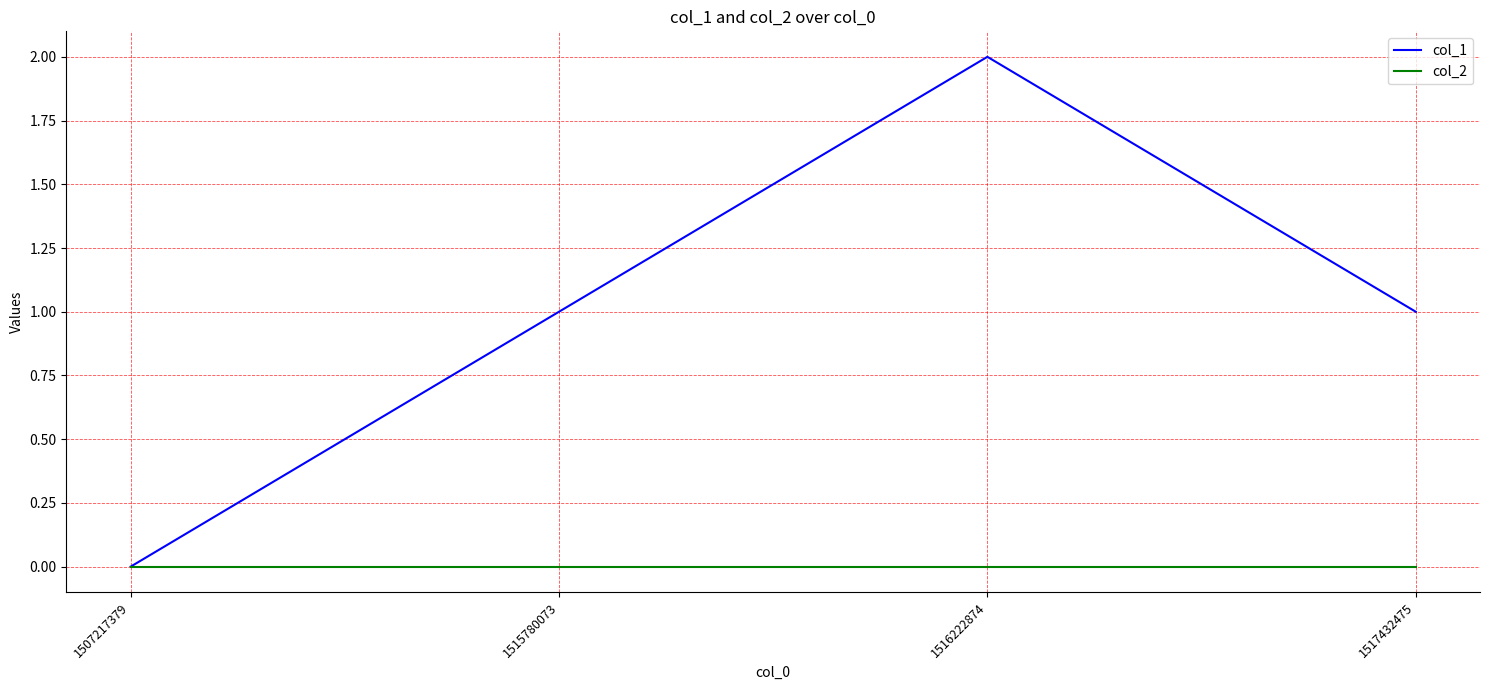

What is the difference between the col_1 values at 1516222874 and 1517432475?

1